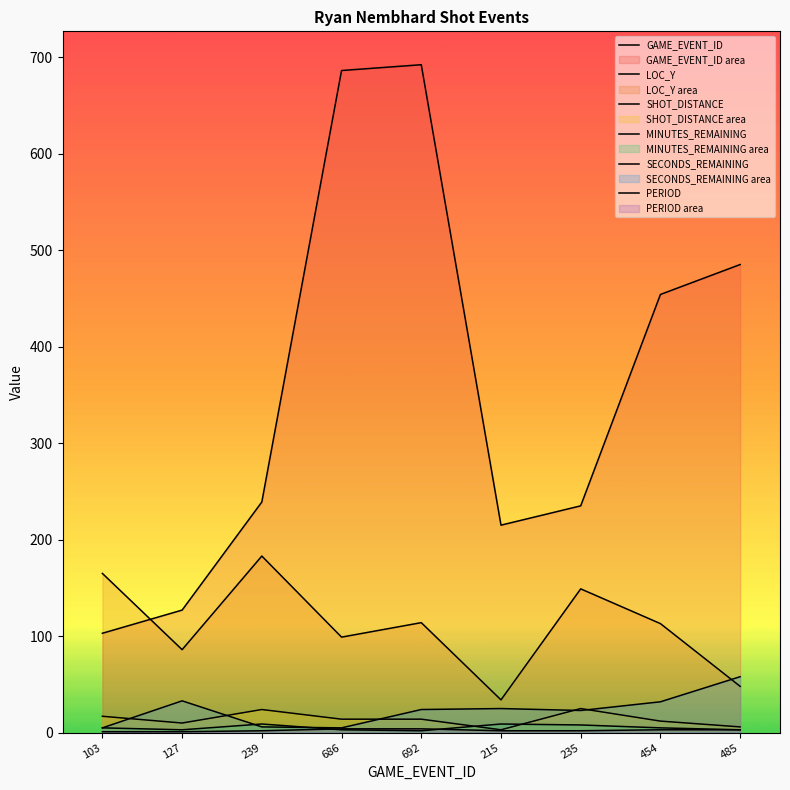

True or false: MINUTES_REMAINING has a value of 3 at 692.

False